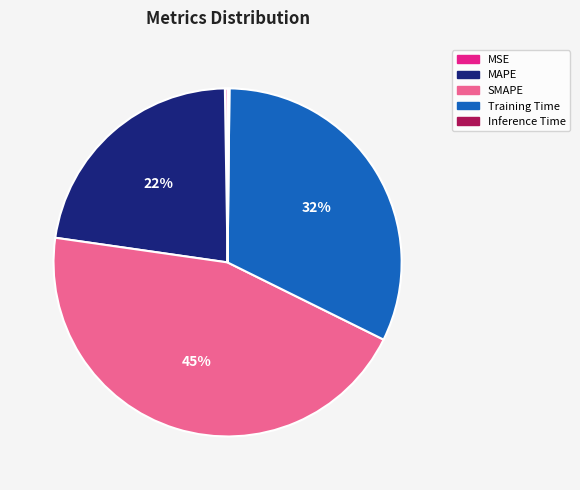

True or false: MAPE accounts for 22% of the total.

True